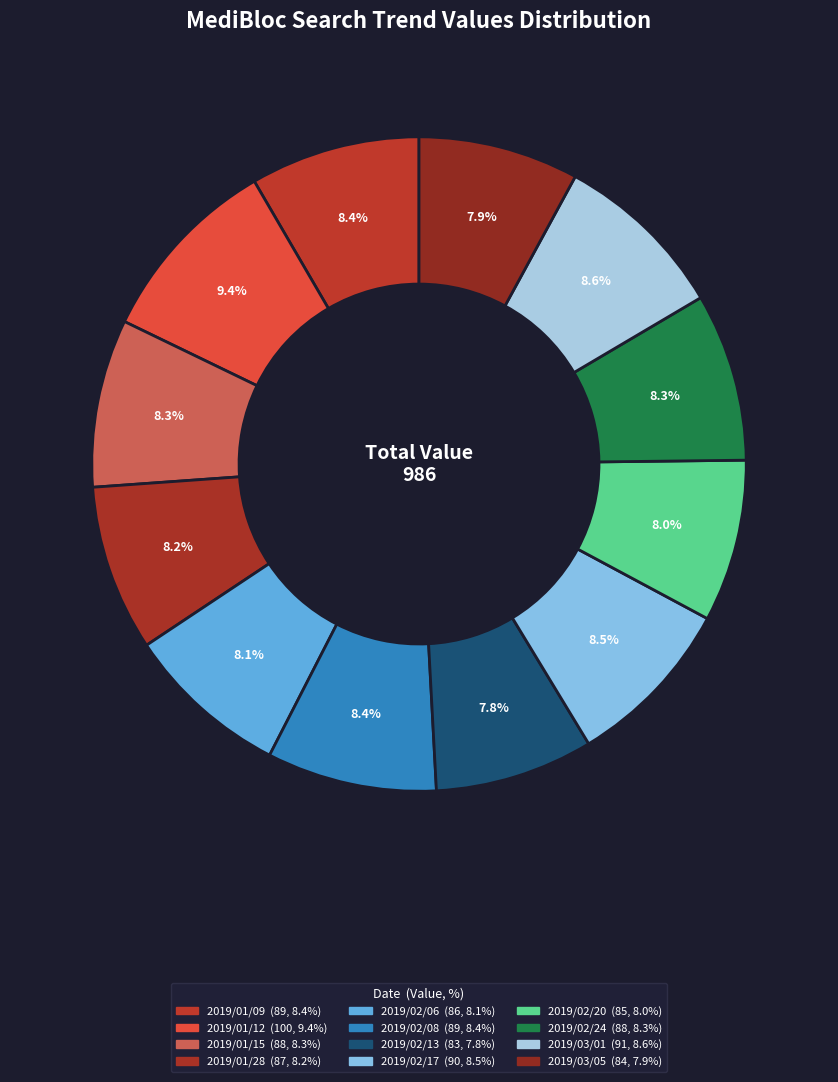

What is the total percentage of 2019/01/15 and 2019/02/20?

16.3%